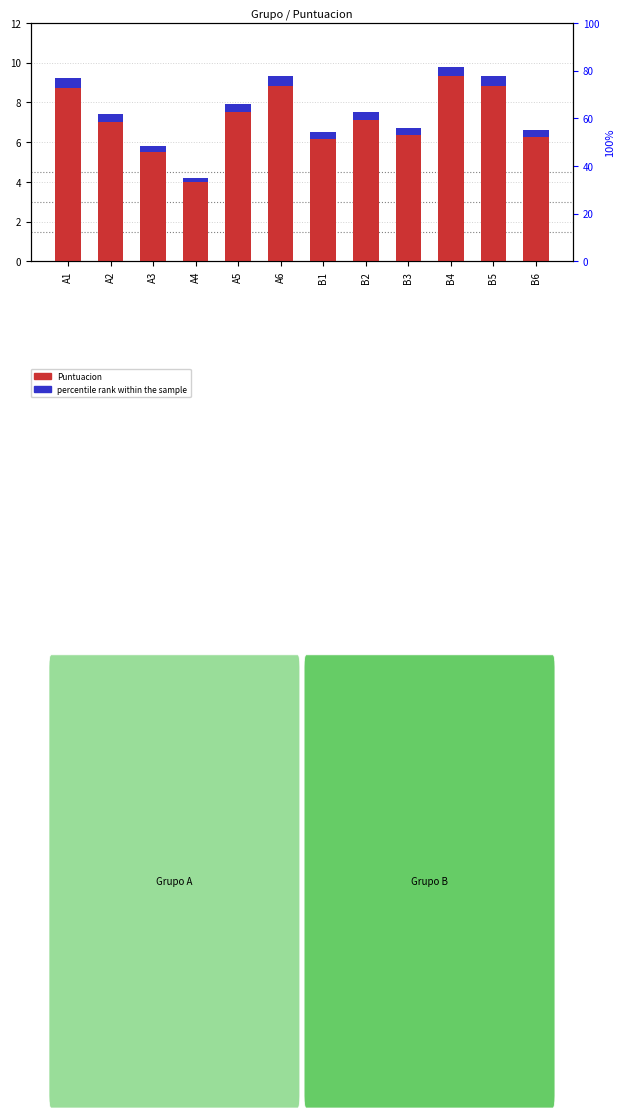

How many bars are there in total?

24